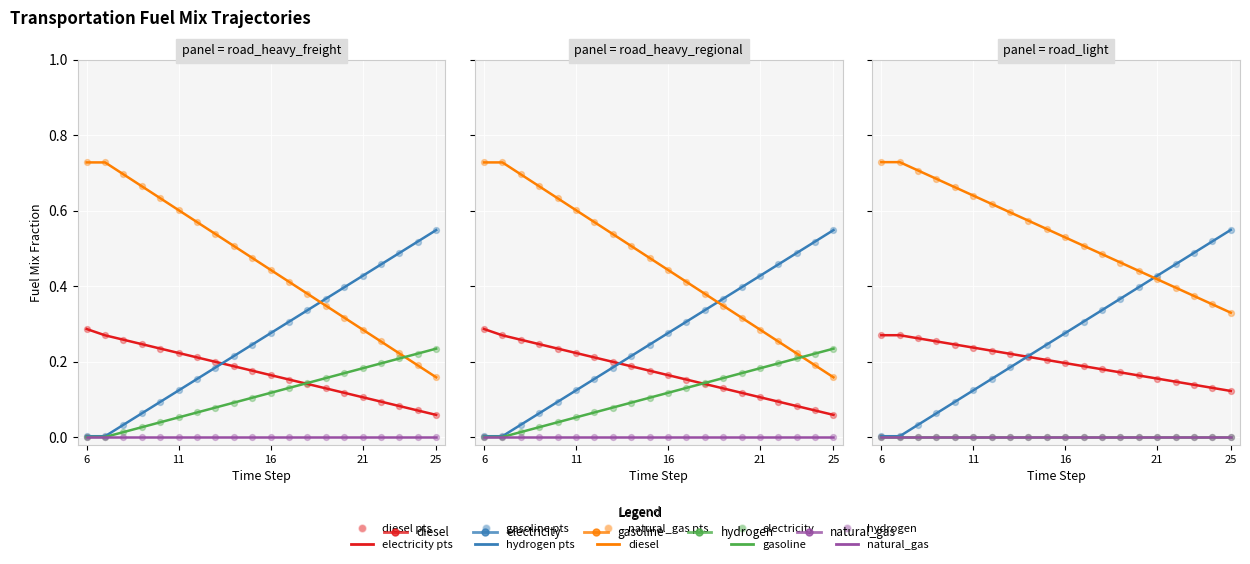

At how many categories does at least one series exceed 0?

20